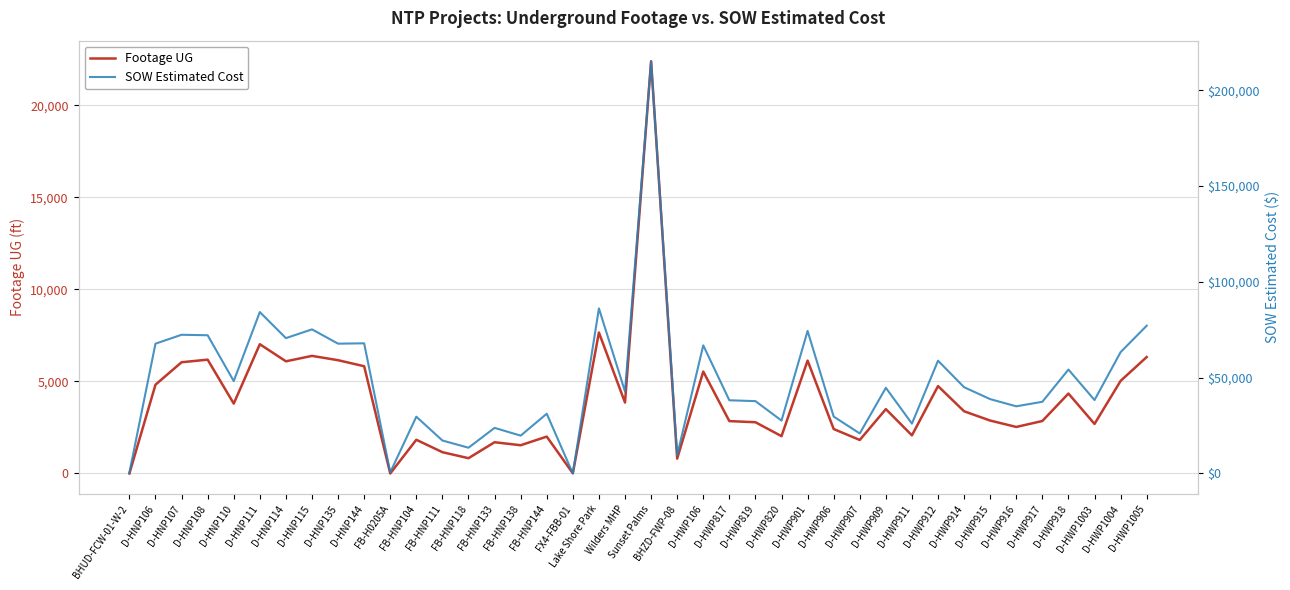

Rank the series by their maximum value, from highest to lowest.

SOW Estimated Cost, Footage UG